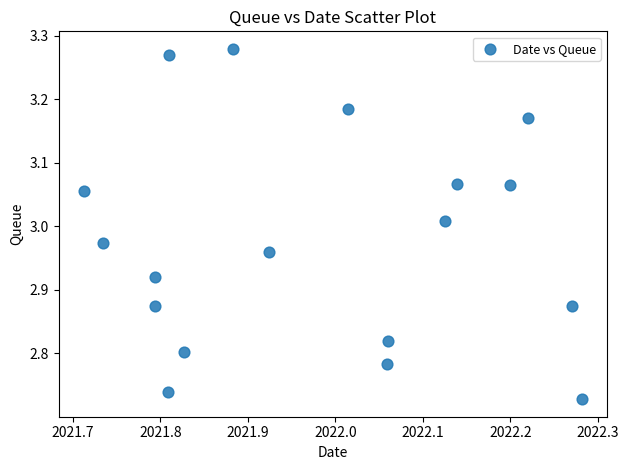

What is the range of X values (max minus min)?

0.6